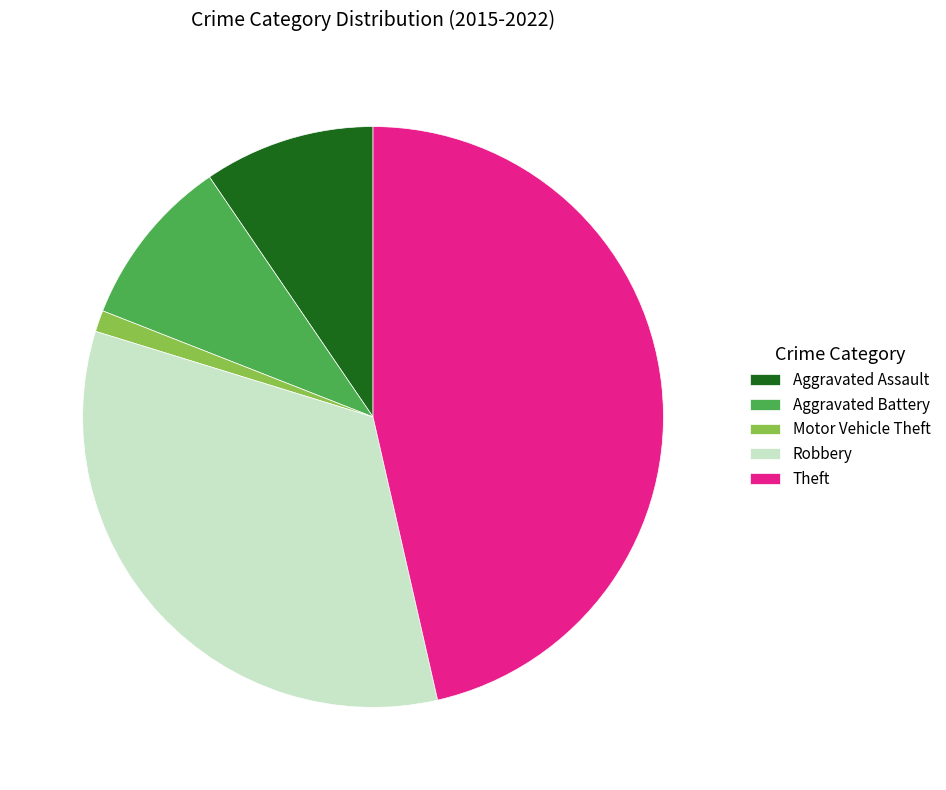

Approximately how many times larger is the value at Motor Vehicle Theft compared to Aggravated Assault?

0.1